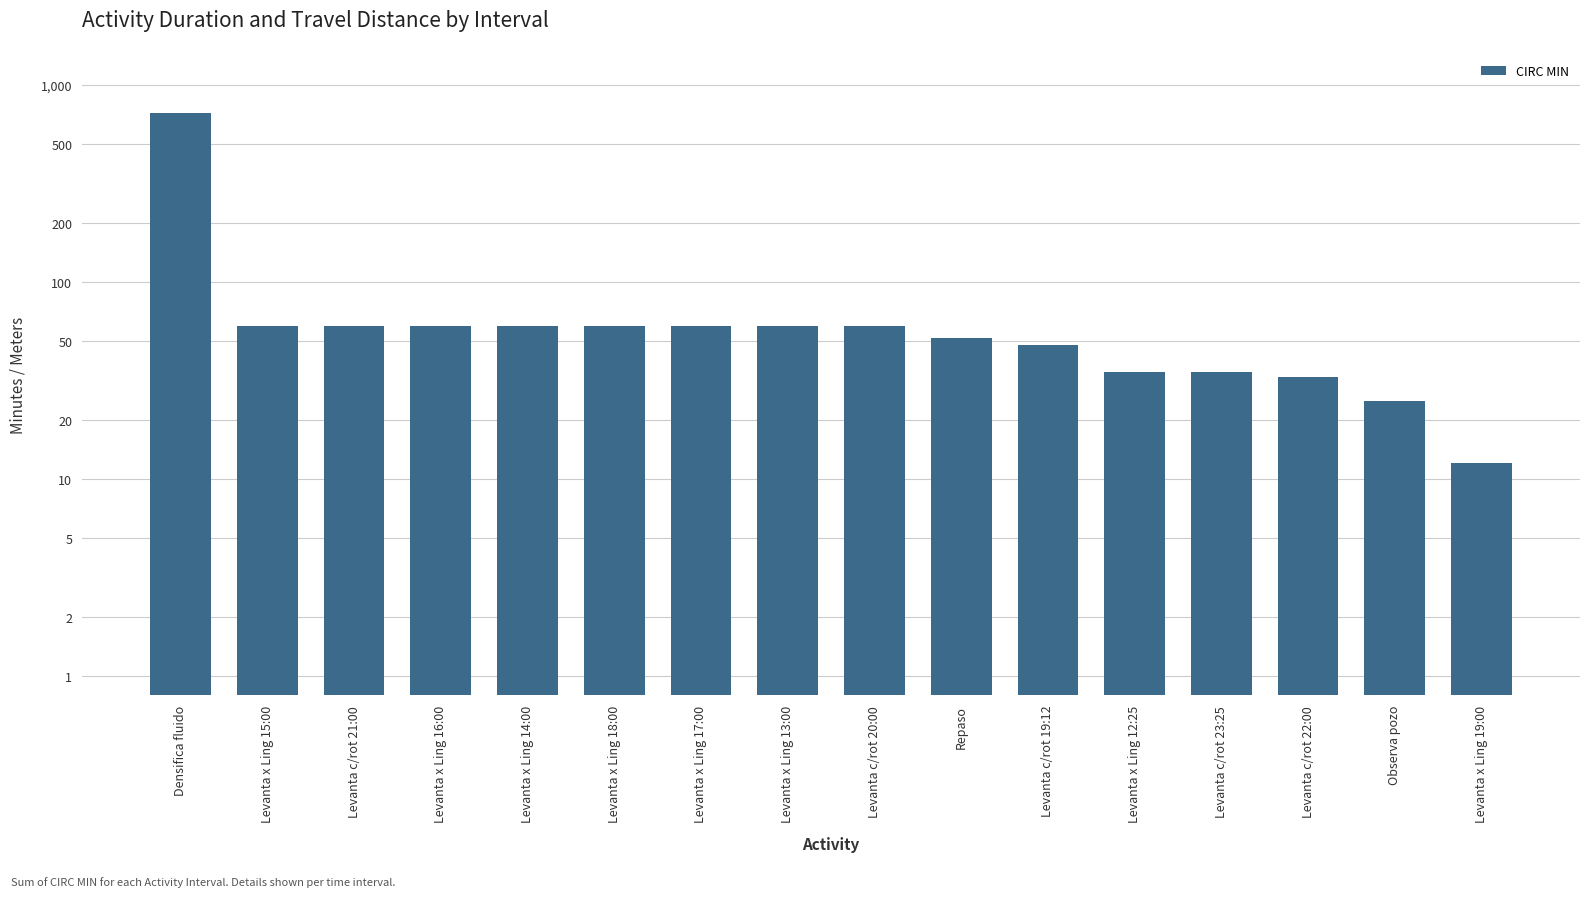

Rank the categories by value from highest to lowest.

Densifica fluido, Levanta x Ling 15:00, Levanta c/rot 21:00, Levanta x Ling 16:00, Levanta x Ling 14:00, Levanta x Ling 18:00, Levanta x Ling 17:00, Levanta x Ling 13:00, Levanta c/rot 20:00, Repaso, Levanta c/rot 19:12, Levanta x Ling 12:25, Levanta c/rot 23:25, Levanta c/rot 22:00, Observa pozo, Levanta x Ling 19:00